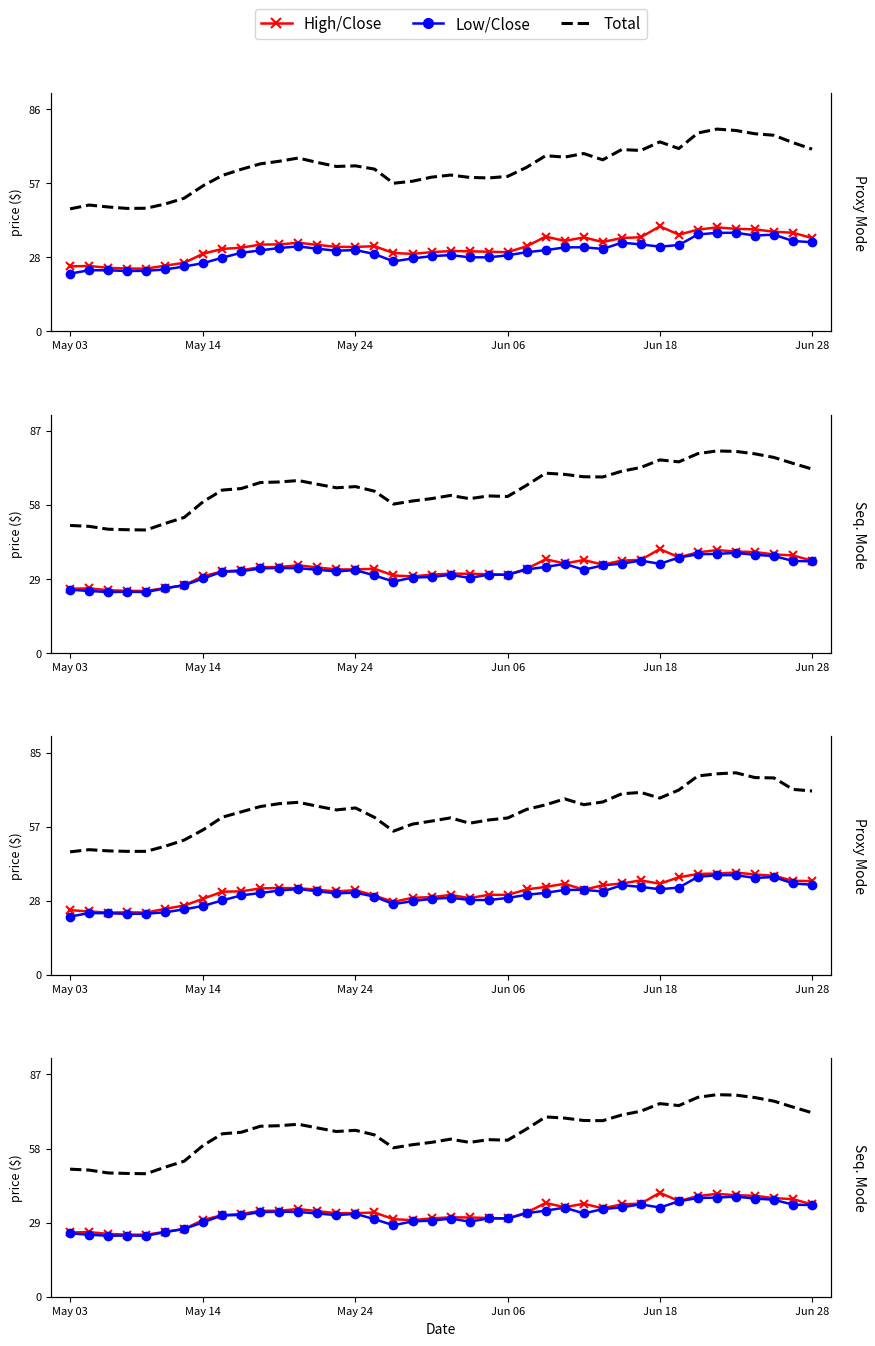

Is the value of Close at 16 greater than the value of Low at May 03?

Yes